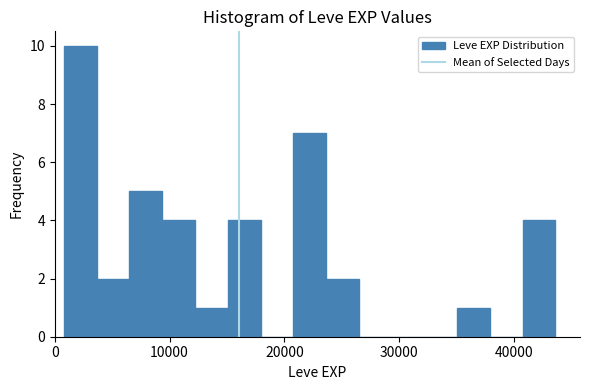

Read against the x-axis, roughly where is the centre of the tallest bar?

2000